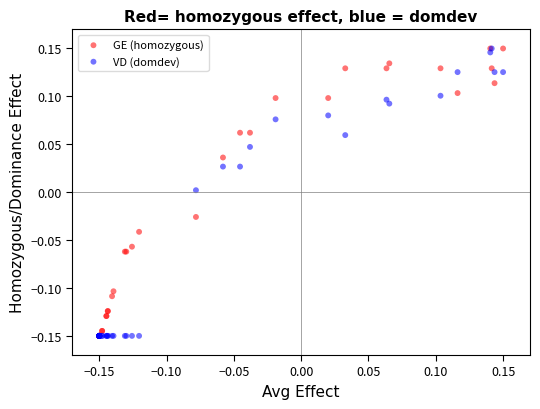

What are all the series names shown in the legend?

GE (homozygous), VD (domdev)